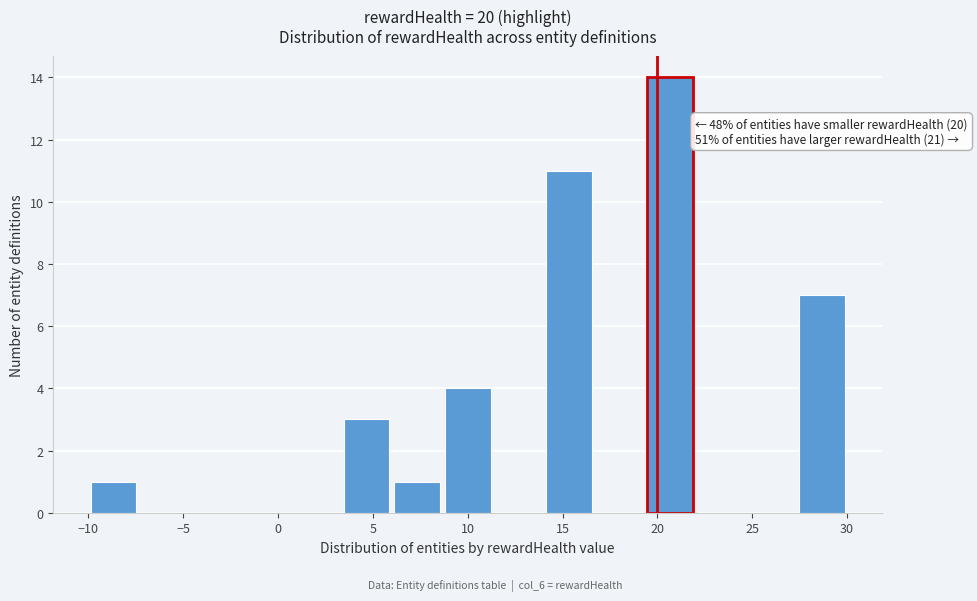

Over which range of the x-axis is the bar tallest?

19.5 to 22.0